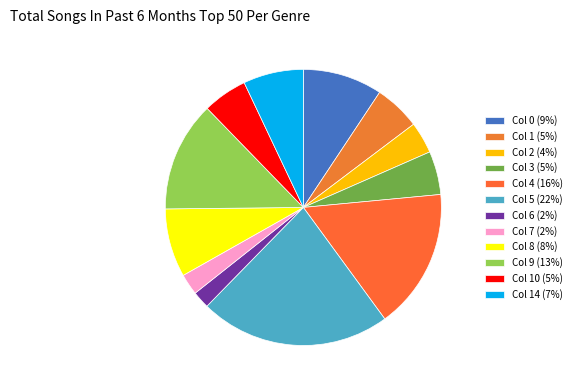

Which slice is the largest?

Col 5 (22%)